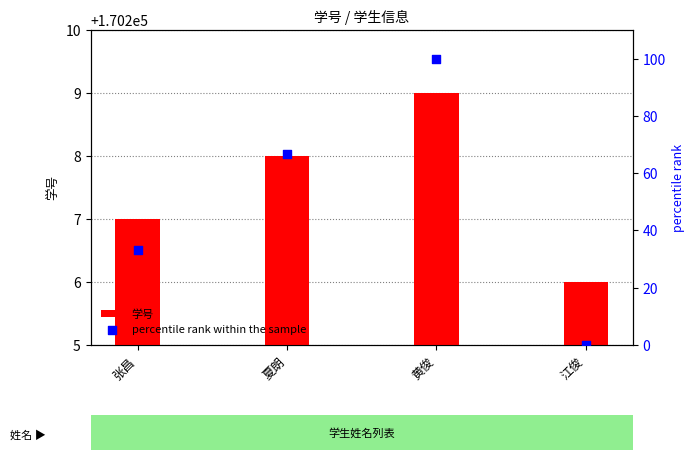

What is the total value across all series at 江俊?

170206.0